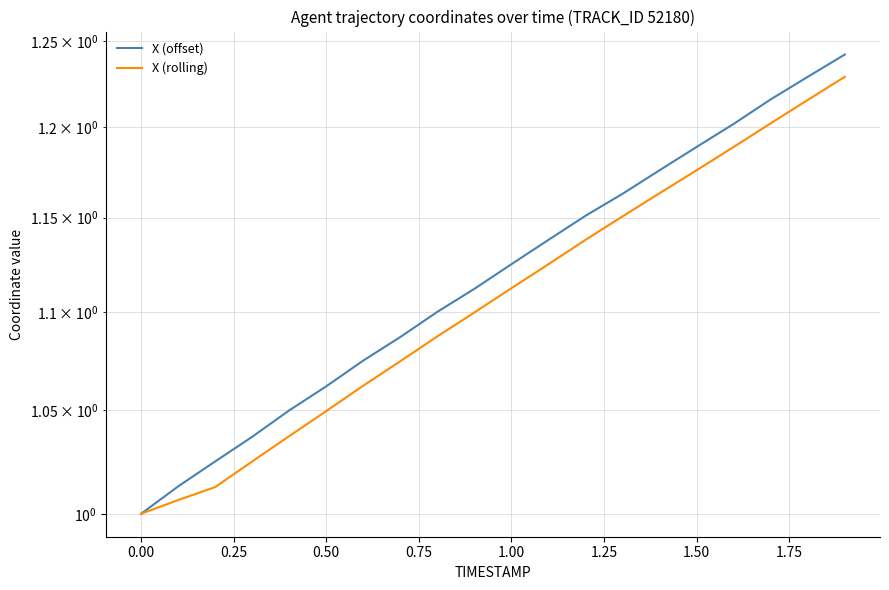

Which series has the largest range (max minus min)?

X (offset)